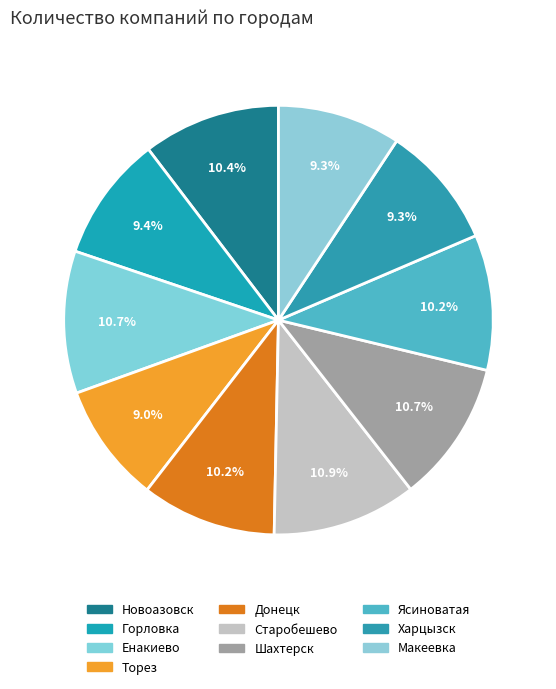

True or false: Харцызск accounts for 9% of the total.

True